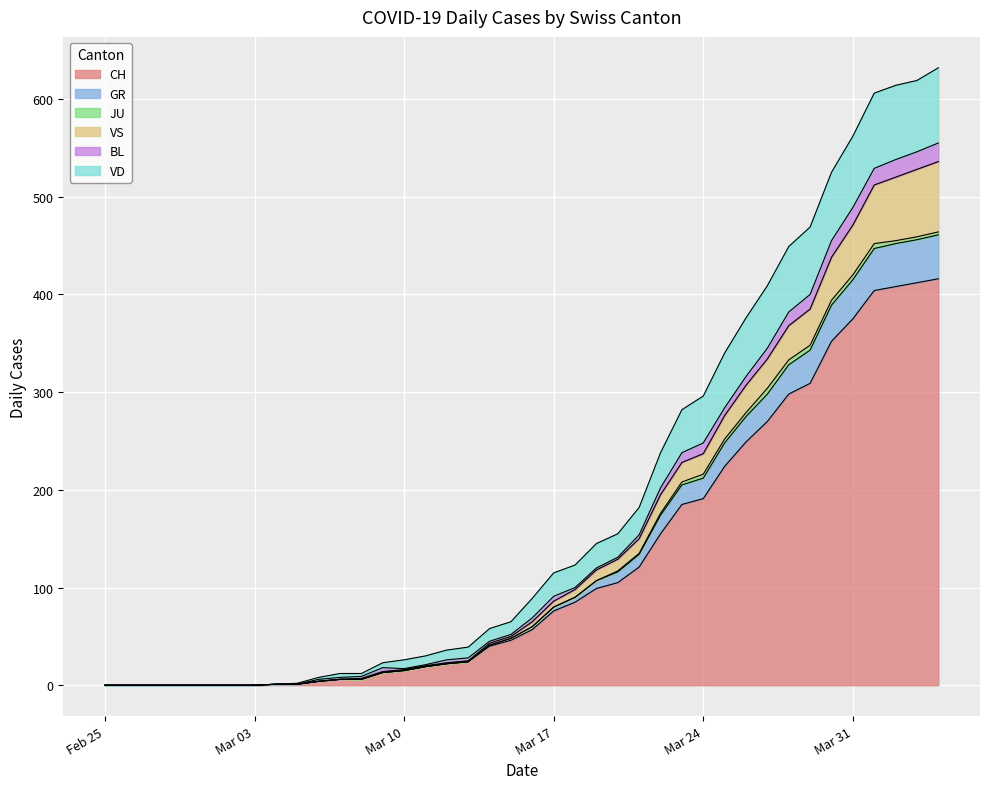

True or false: VD and GR intersect in this chart.

False